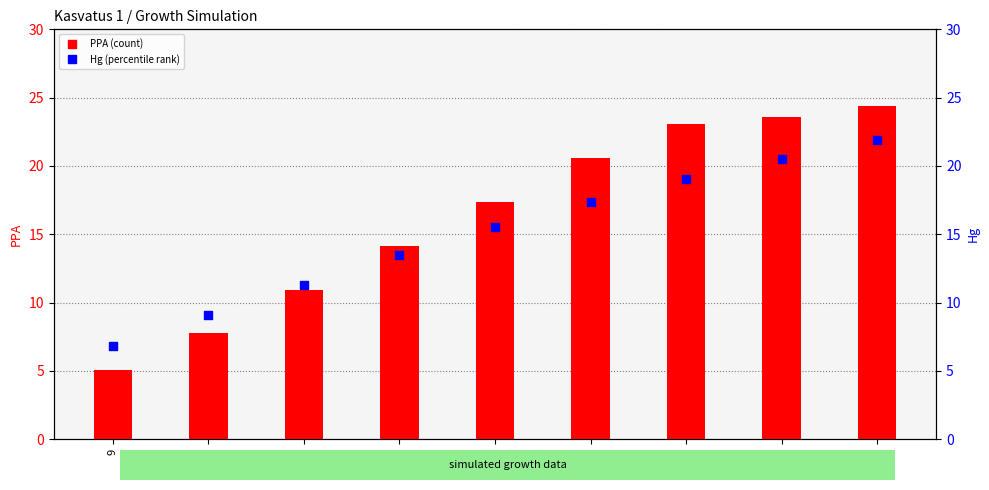

Which series has the largest total across all categories?

PPA